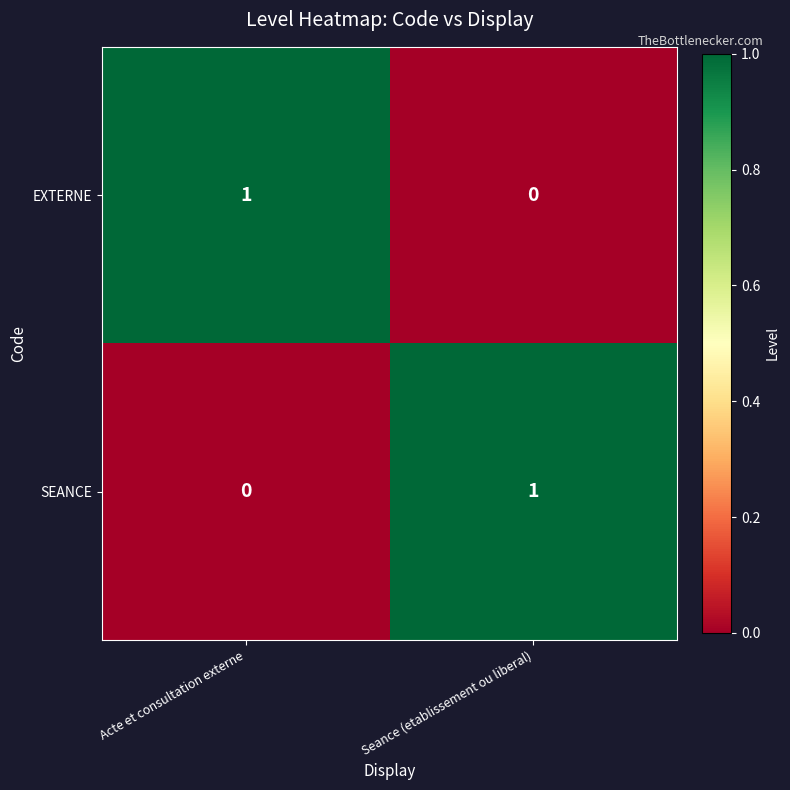

Where is SEANCE nearest to the value 0?

Acte et consultation externe